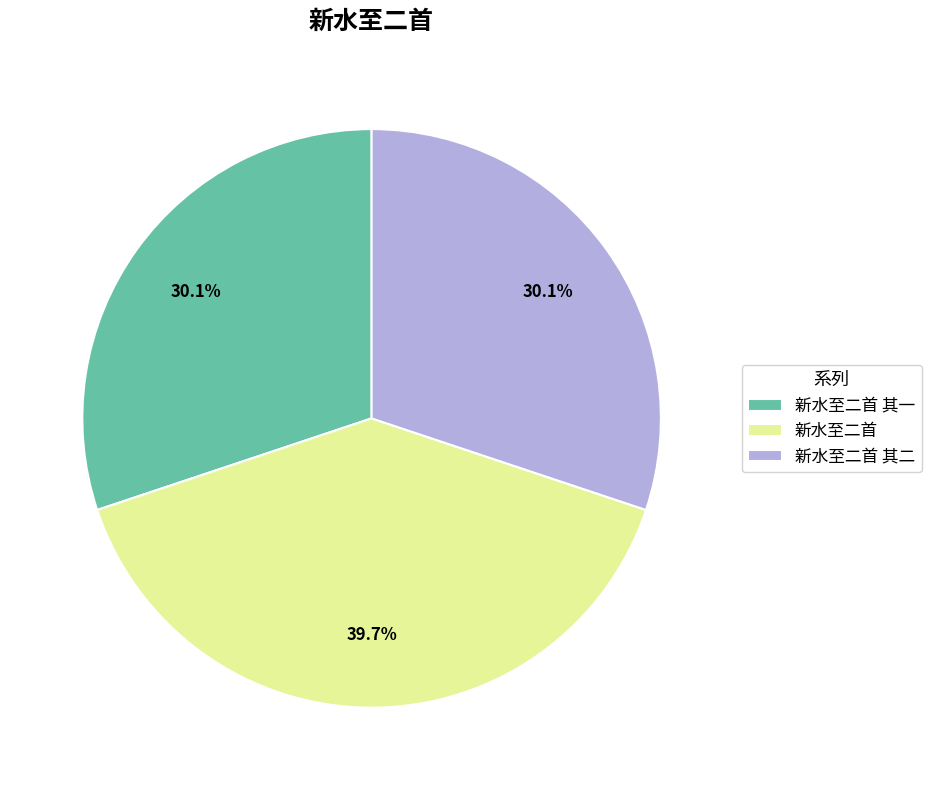

Which category has the biggest portion of the pie?

新水至二首